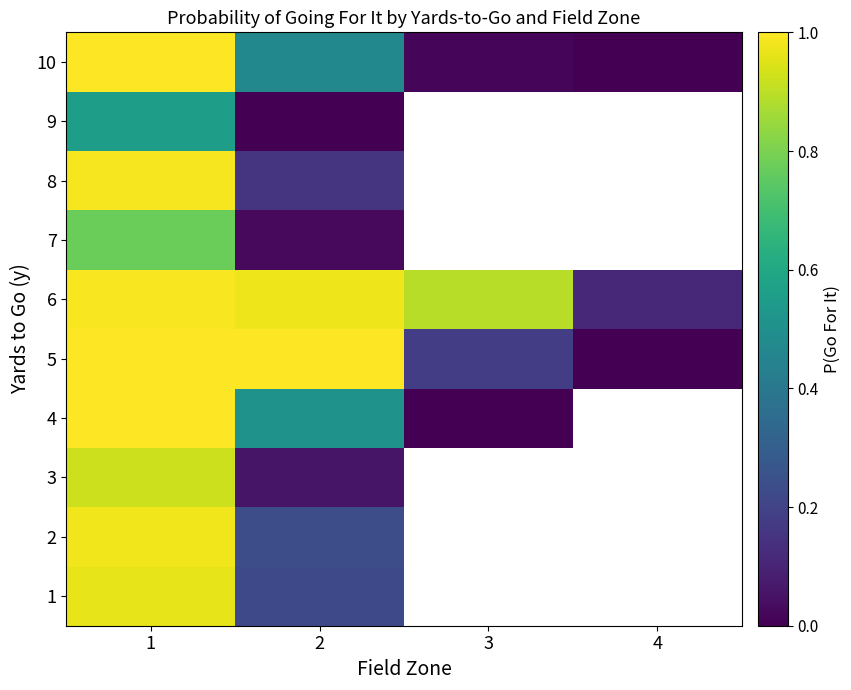

Reading left to right, transcribe all the data shown in this chart.

1: 1=1.0	2=0.2	3=0.0	4=0.0
2: 1=1.0	2=0.2	3=0.0	4=0.0
3: 1=0.9	2=0.1	3=0.0	4=0.0
4: 1=1.0	2=0.5	3=0.0	4=0.0
5: 1=1.0	2=1.0	3=0.2	4=0.0
6: 1=1.0	2=1.0	3=0.9	4=0.1
7: 1=0.8	2=0.0	3=0.0	4=0.0
8: 1=1.0	2=0.2	3=0.0	4=0.0
9: 1=0.6	2=0.0	3=0.0	4=0.0
10: 1=1.0	2=0.5	3=0.0	4=0.0